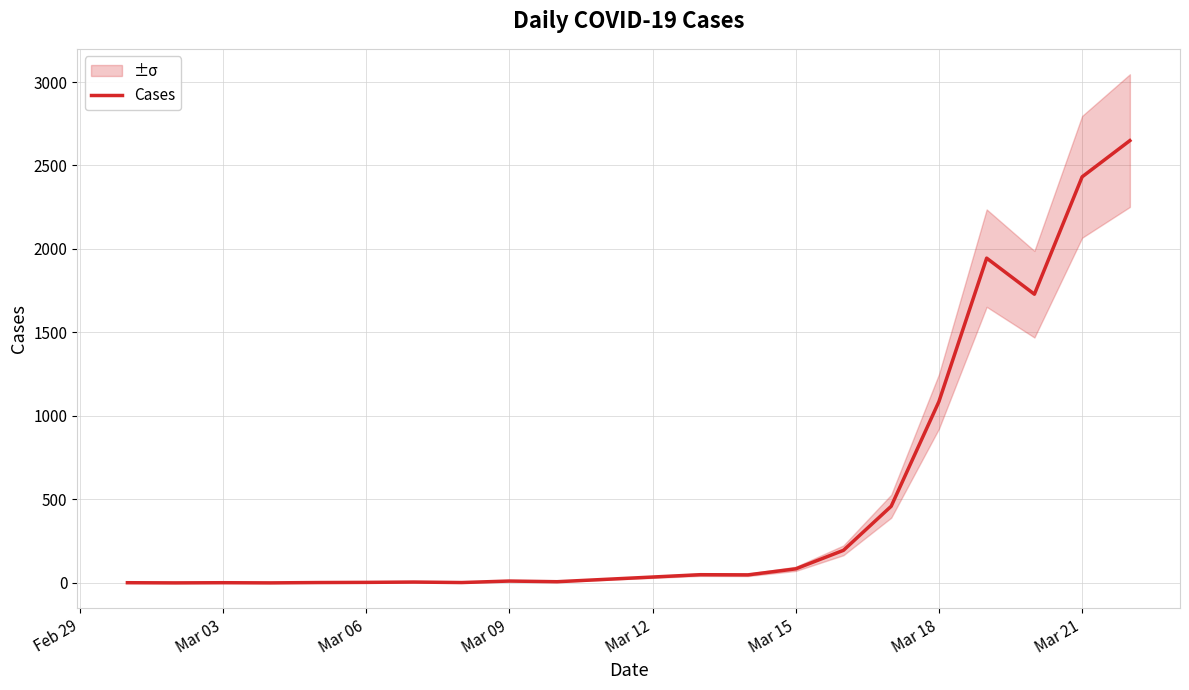

At which label is Cases closest to 1324?

Mar 18